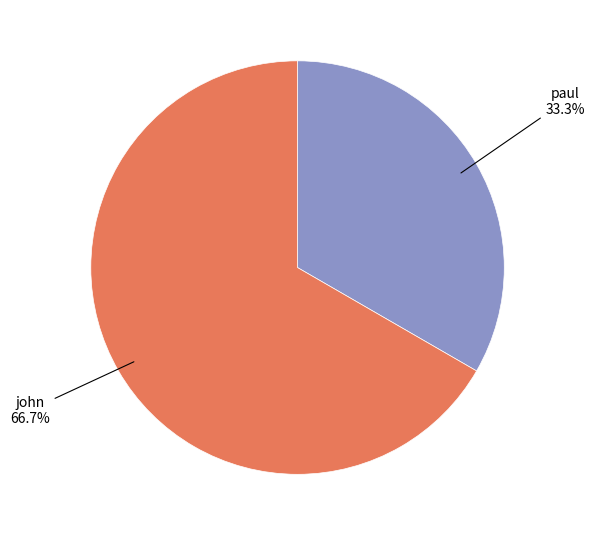

Which category accounts for the majority?

john